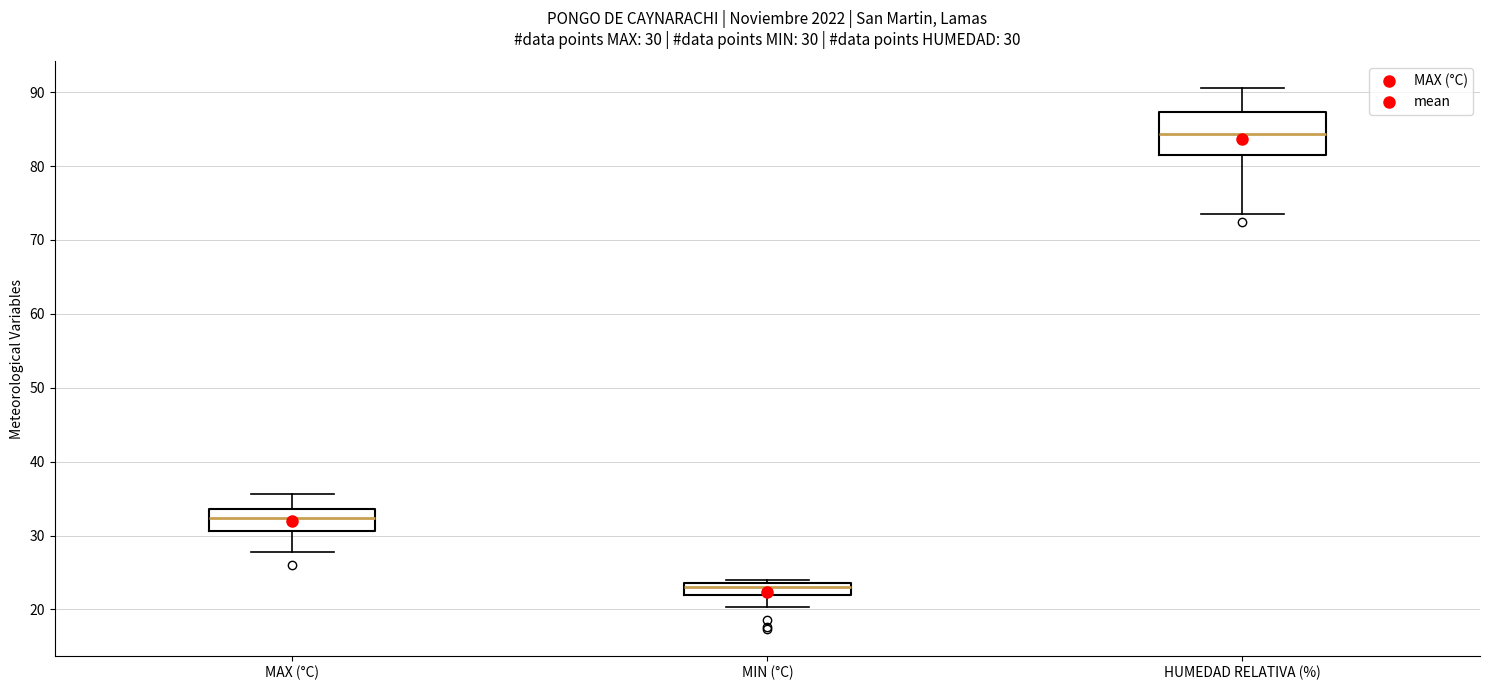

Which box has the highest median line?

HUMEDAD RELATIVA (%)